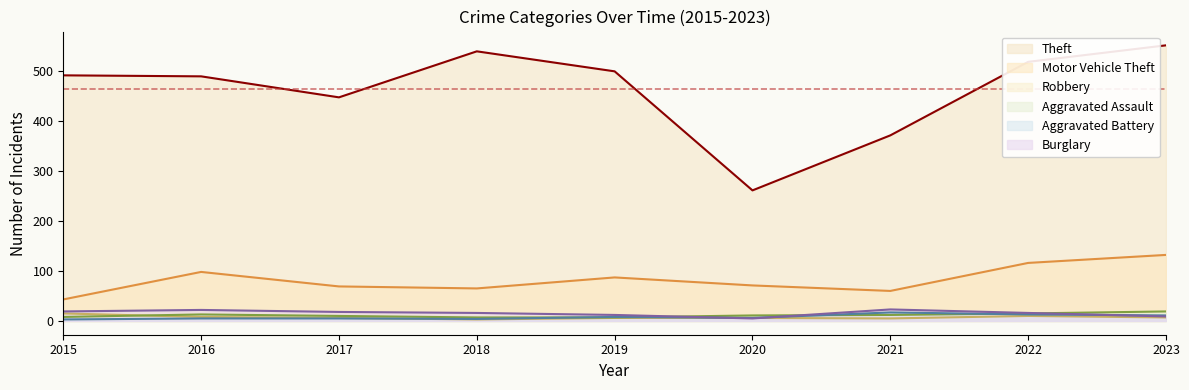

What is the minimum value shown in the chart?

3